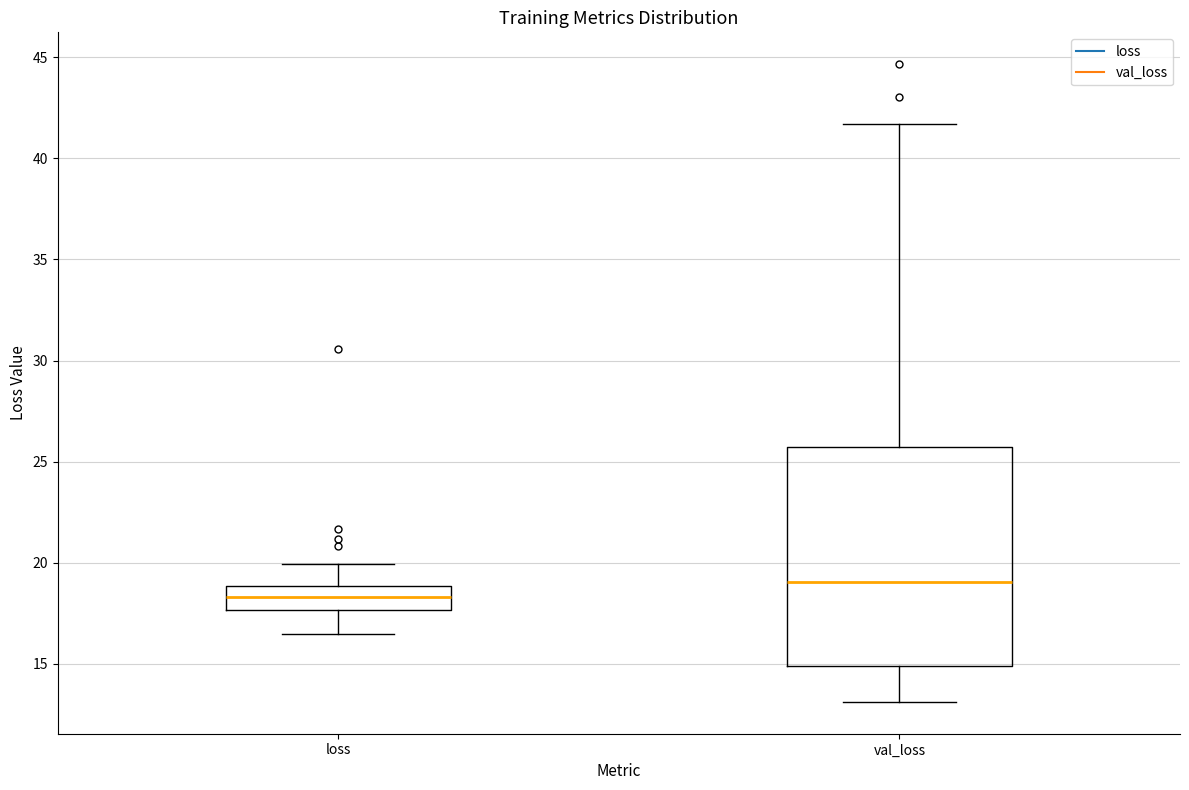

Reading left to right, read every box against the y-axis: the position of its median line, the range the box covers, and the ends of its whiskers. The values are not printed on the chart, so give them approximately, as read against the axis.

loss: median 18.5, box 17.5 to 19.0, whiskers 16.5 to 20.0
val_loss: median 19.0, box 15.0 to 25.5, whiskers 13.0 to 41.5